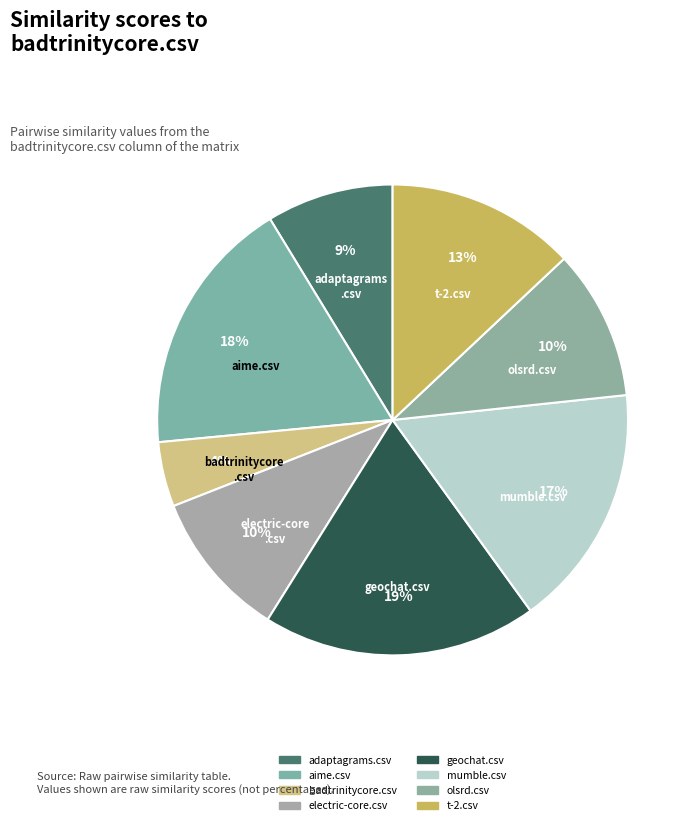

How many segments does this pie chart have?

8